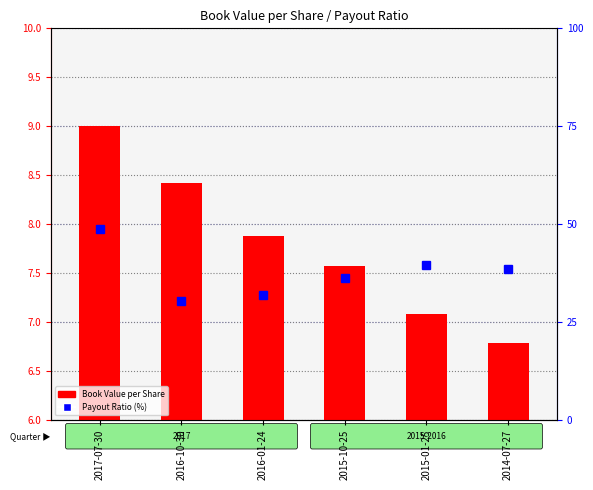

Reading right to left, extract all data points from this chart.

Book Value per Share: 2014-07-27=6.8	2015-01-25=7.1	2015-10-25=7.6	2016-01-24=7.9	2016-10-30=8.4	2017-07-30=9.0
Payout Ratio (%): 2014-07-27=38.5	2015-01-25=39.4	2015-10-25=36.1	2016-01-24=31.8	2016-10-30=30.4	2017-07-30=48.6